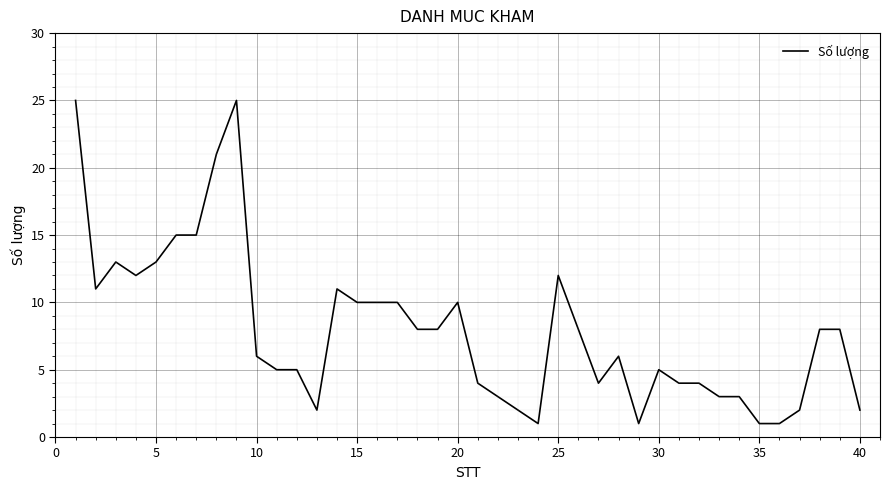

What is the maximum value shown in the chart?

25